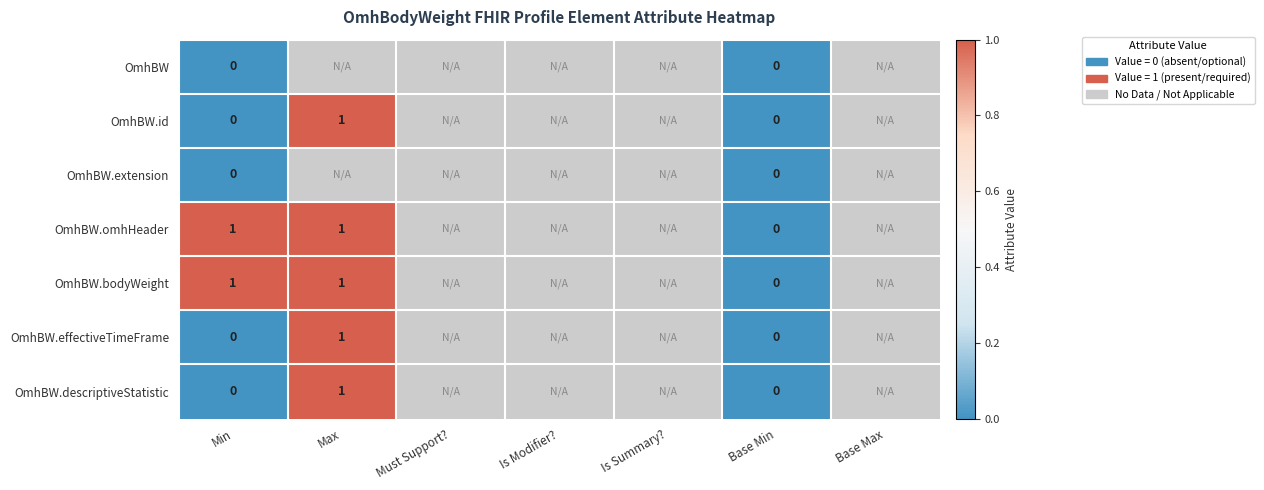

The OmhBW.bodyWeight series shows 1 at Max. True or false?

True